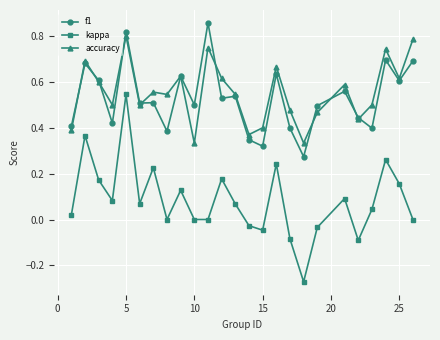

True or false: kappa and accuracy intersect in this chart.

False